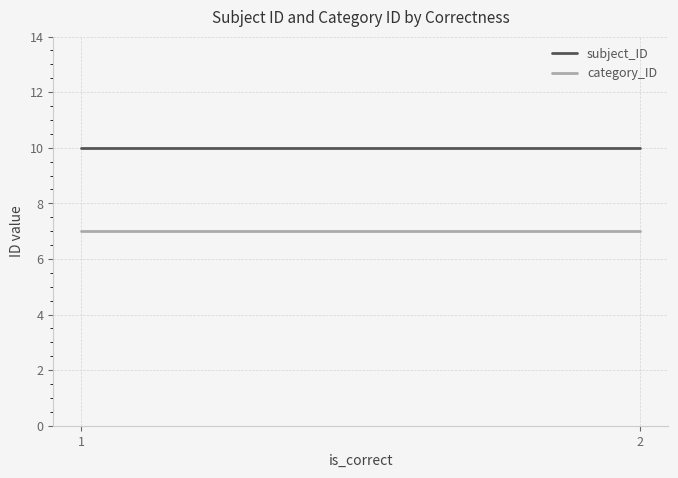

Which category has the lowest value across all series?

1